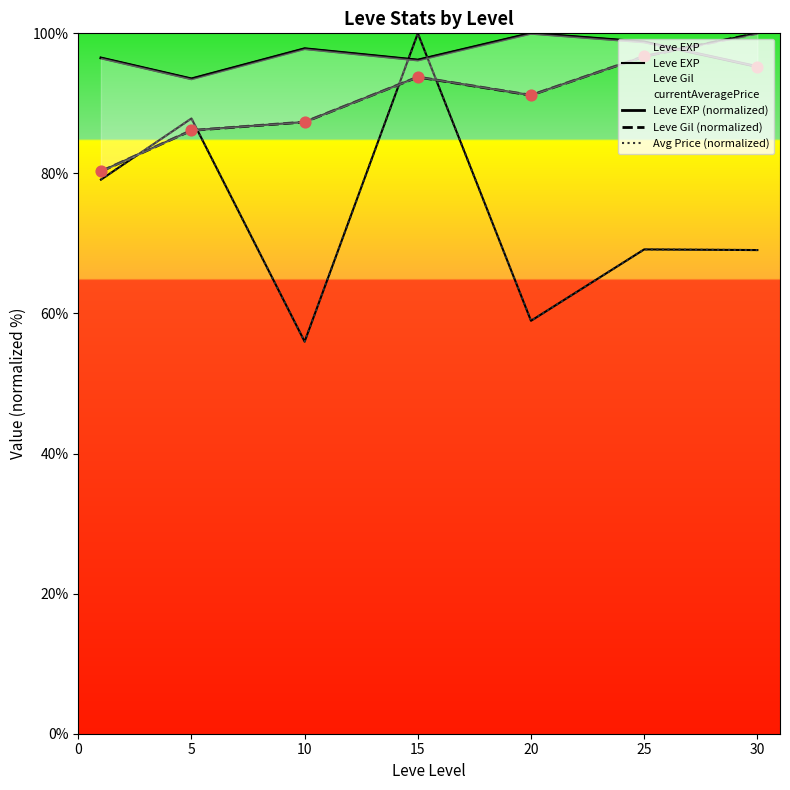

Which series contains the highest Y value?

Leve EXP